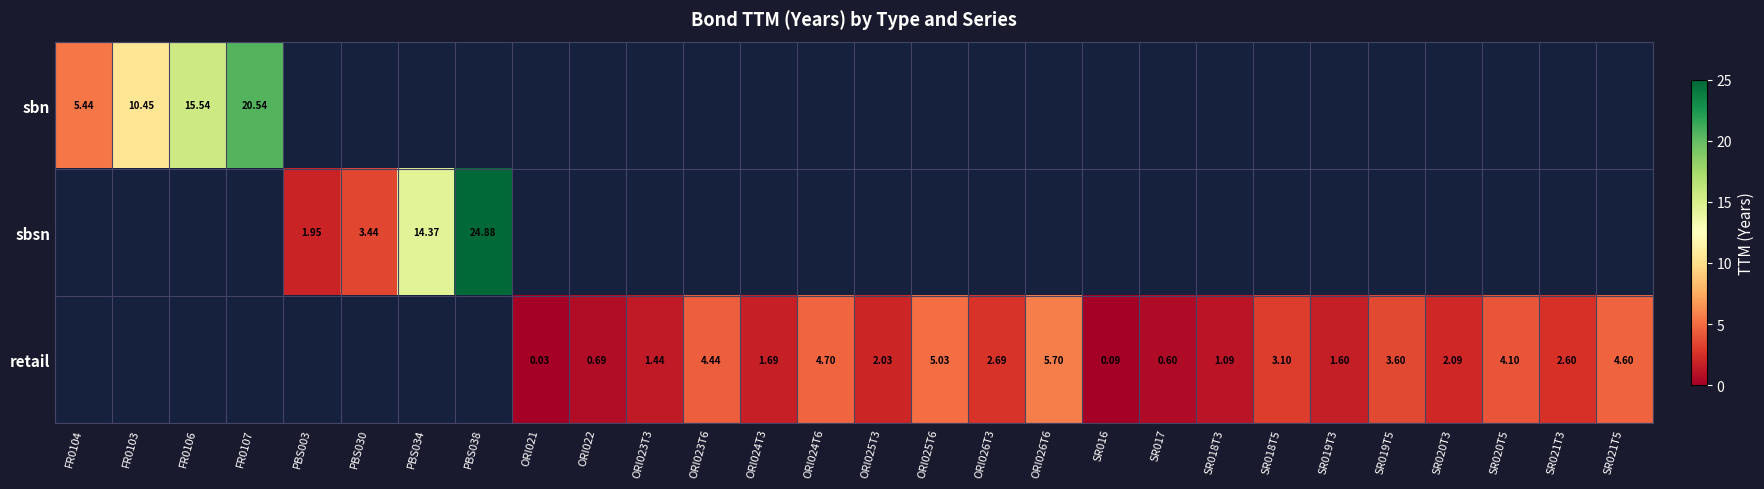

Is the value of sbsn at PBS003 greater than the value of retail at ORI023T3?

Yes